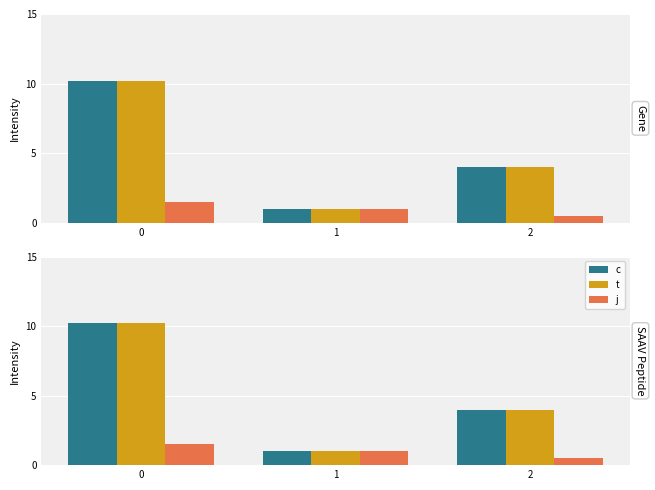

List the series in order of their peak value, lowest first.

j, c, t